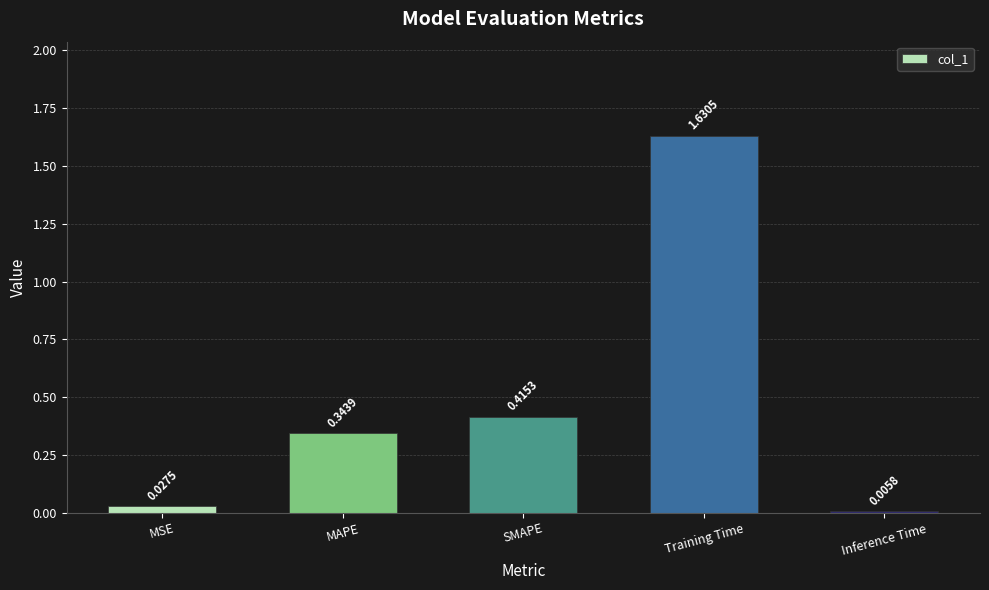

Which label corresponds to the largest value in the chart?

Training Time